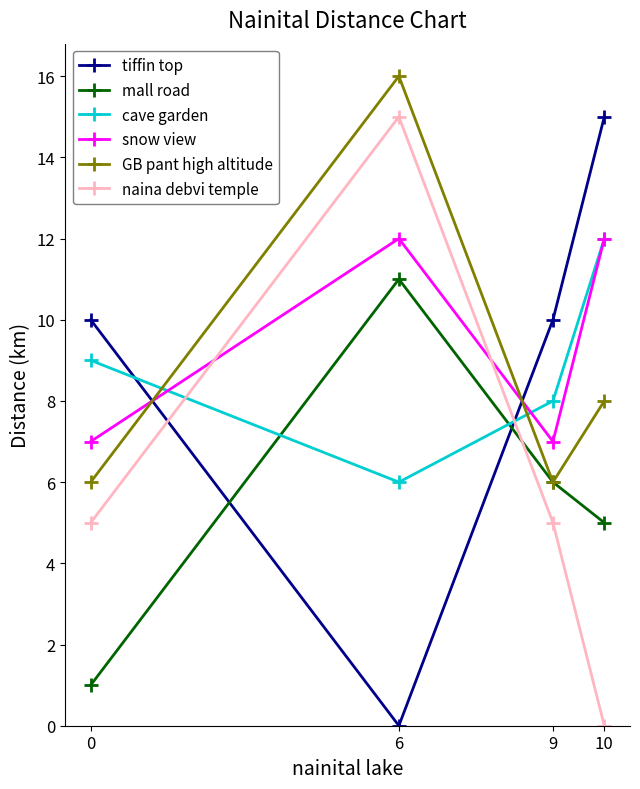

What is the difference between the snow view values at 9 and 10?

5